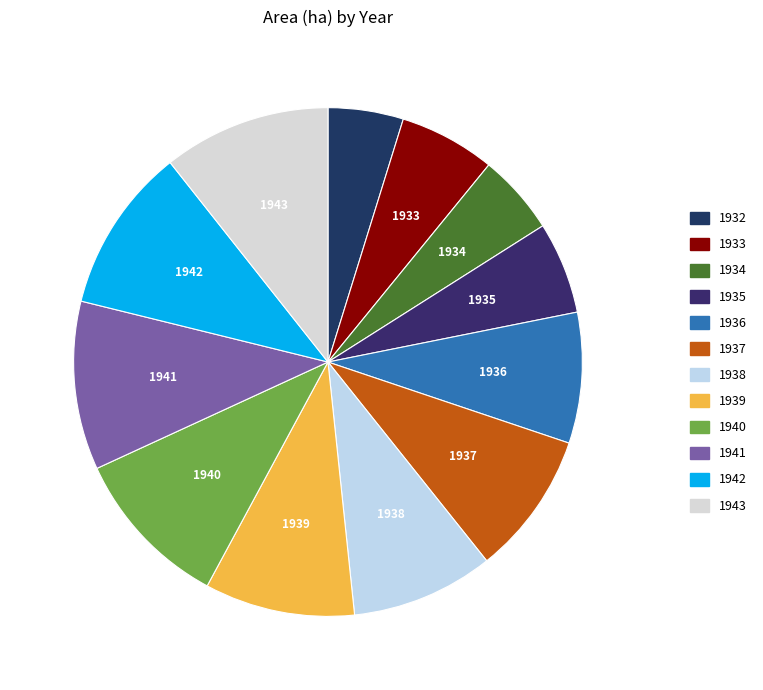

Which slice is the smallest?

1932